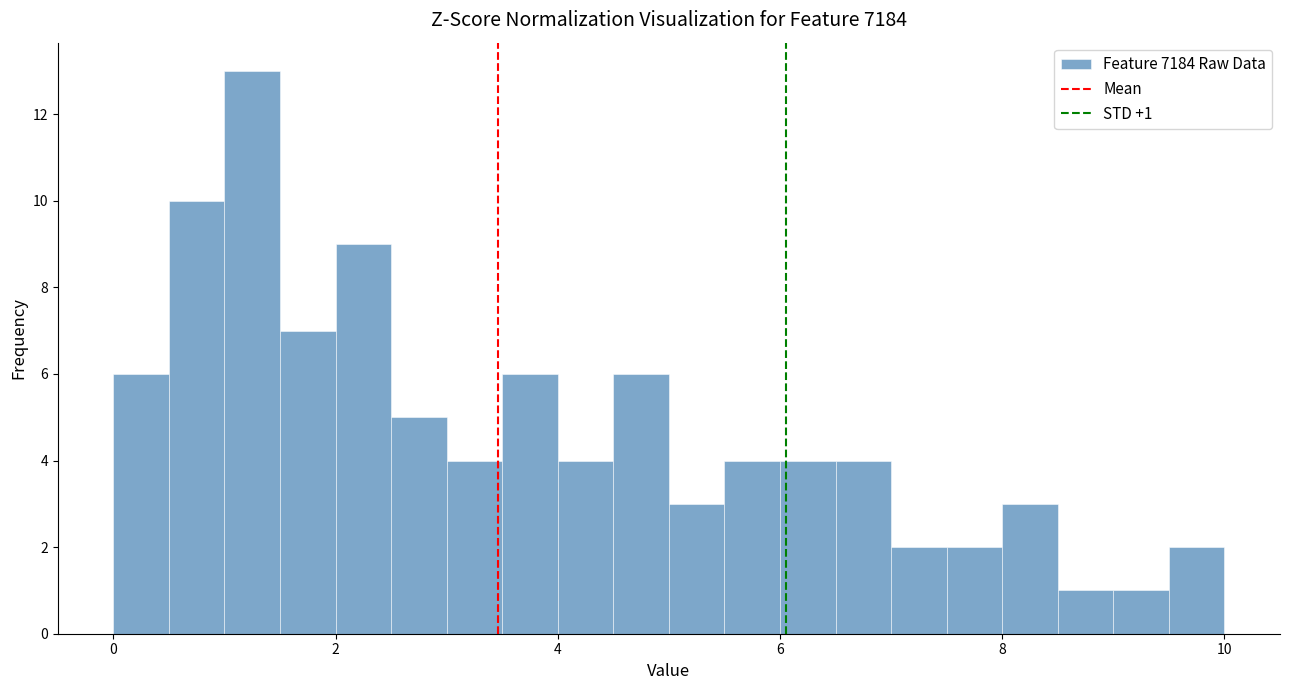

Read against the x-axis, roughly where is the centre of the tallest bar?

1.2